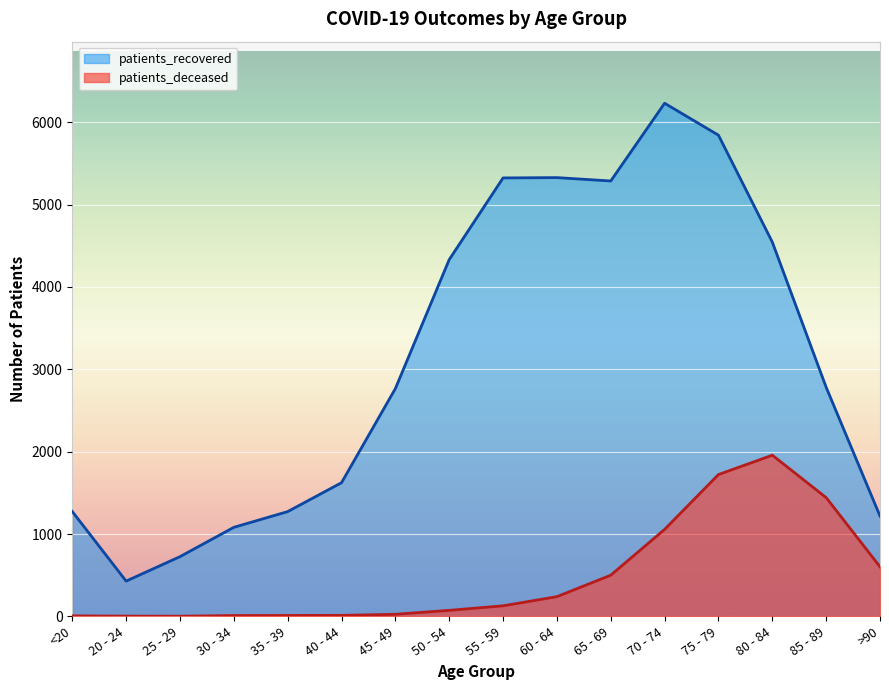

In patients_recovered, how many points are lower than both neighbors (excluding endpoints)?

2